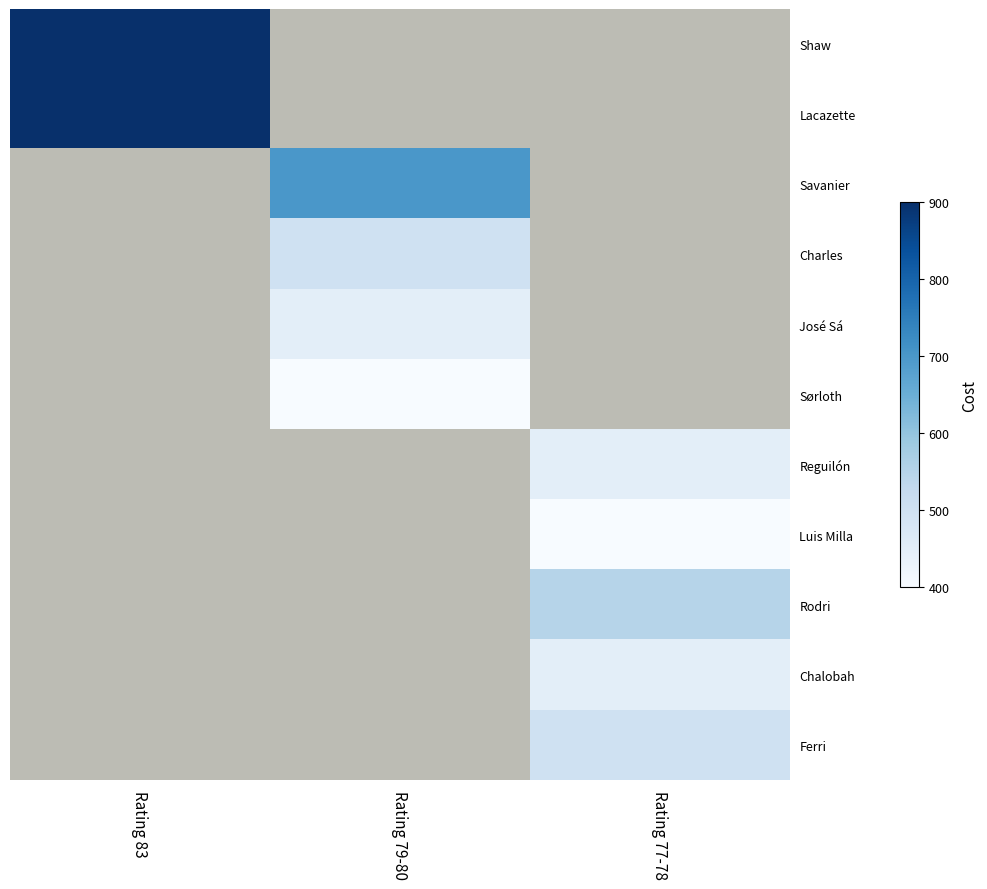

At how many categories does at least one series exceed 0?

3